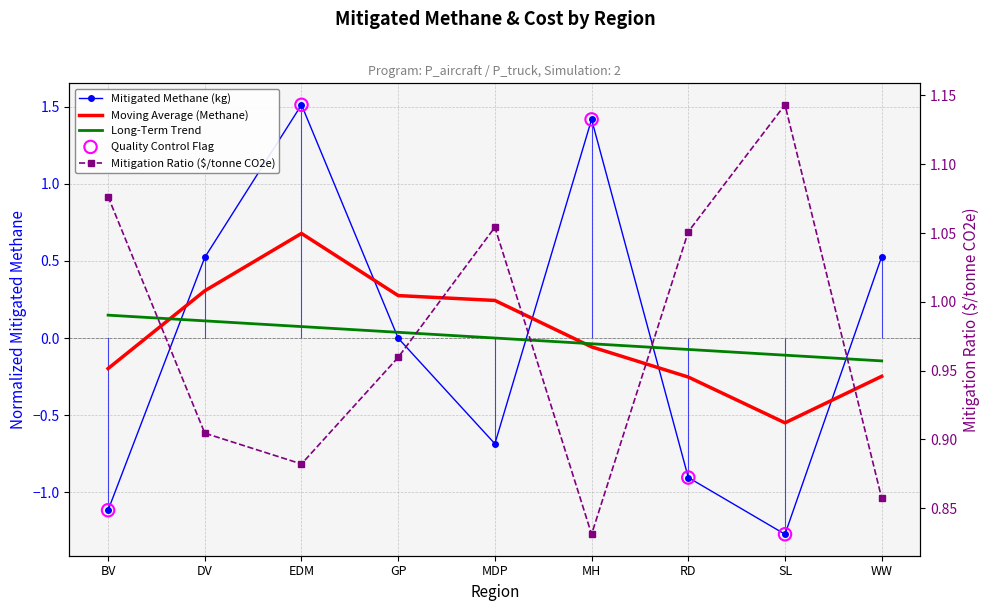

Which series has the widest spread of Y values?

Mitigated Methane (kg)